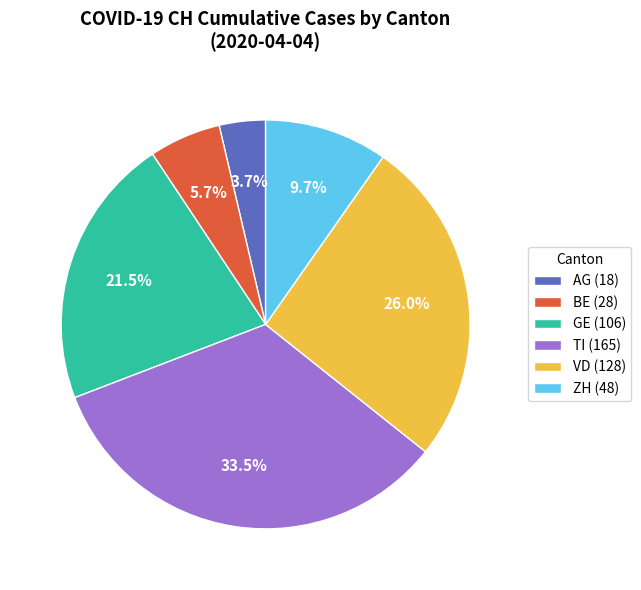

To the nearest percent, what is the average slice percentage?

17%